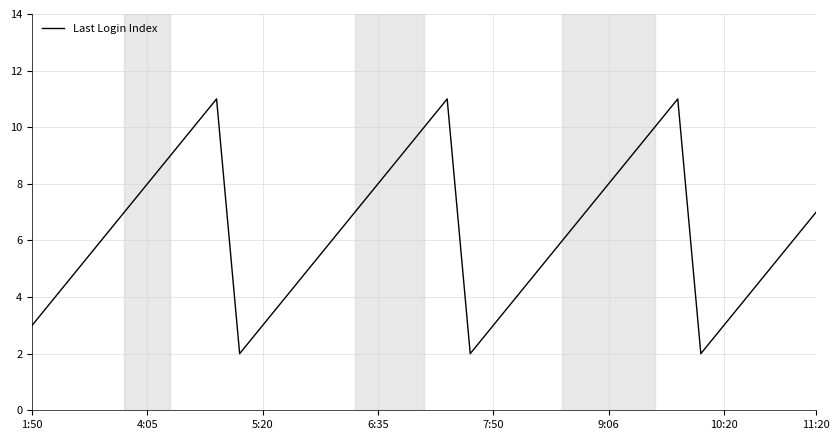

How many distinct data groups are displayed?

1